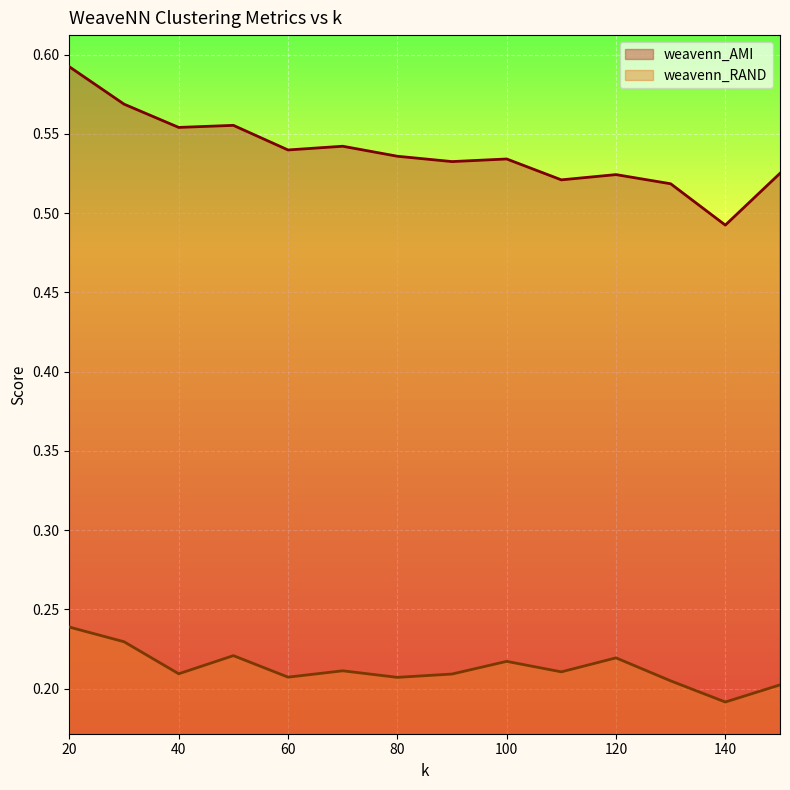

Count the weavenn_AMI values in the range 0 to 1.

14